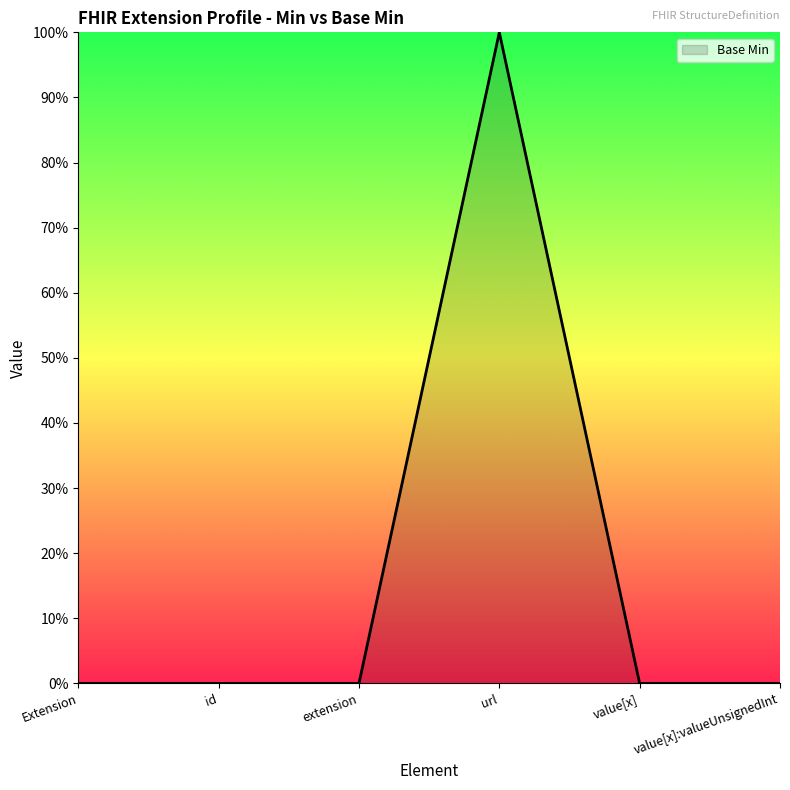

Is this an area chart (filled region under the line)?

Yes